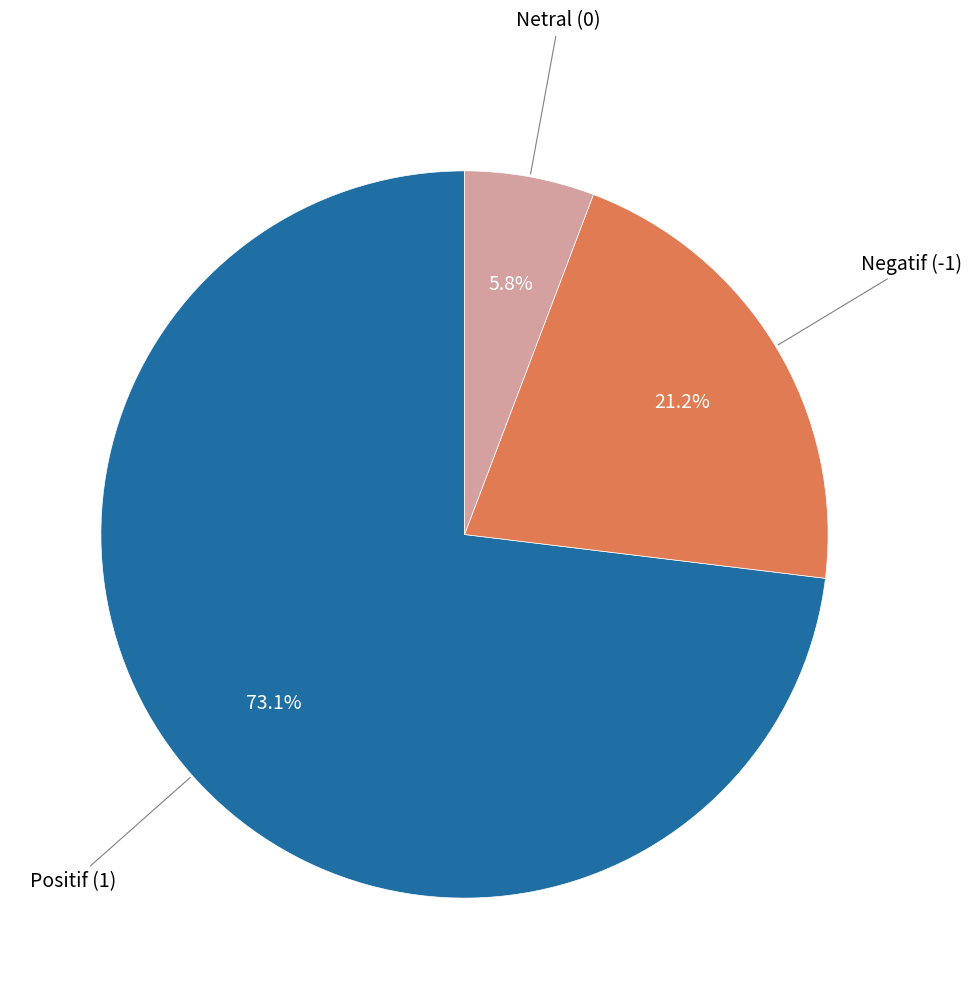

Does any single category account for the majority?

Yes